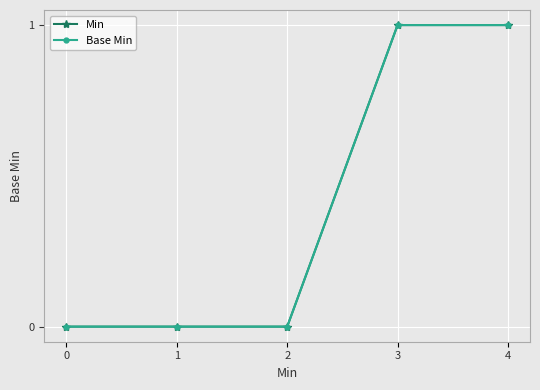

Is this an area chart (filled region under the line)?

No